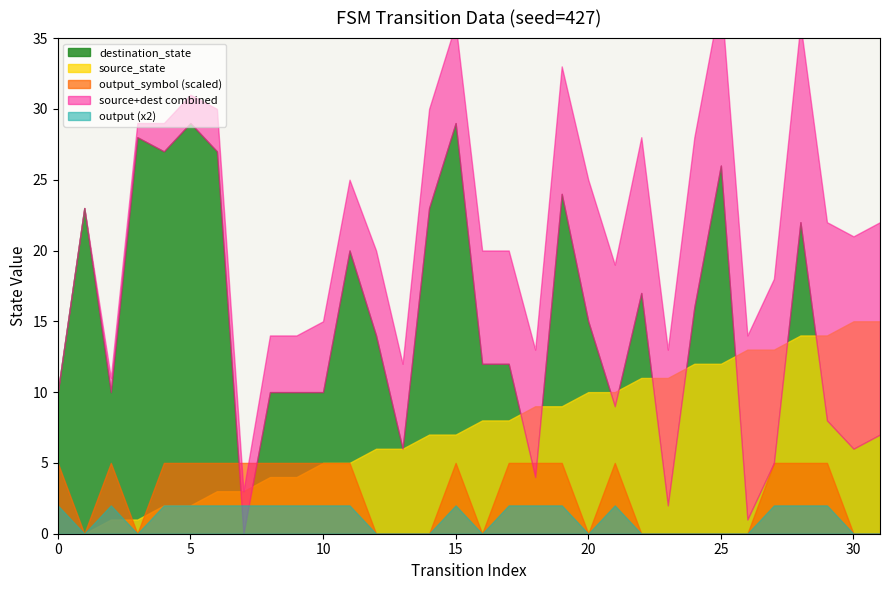

At which category does output_symbol reach its first local valley?

1